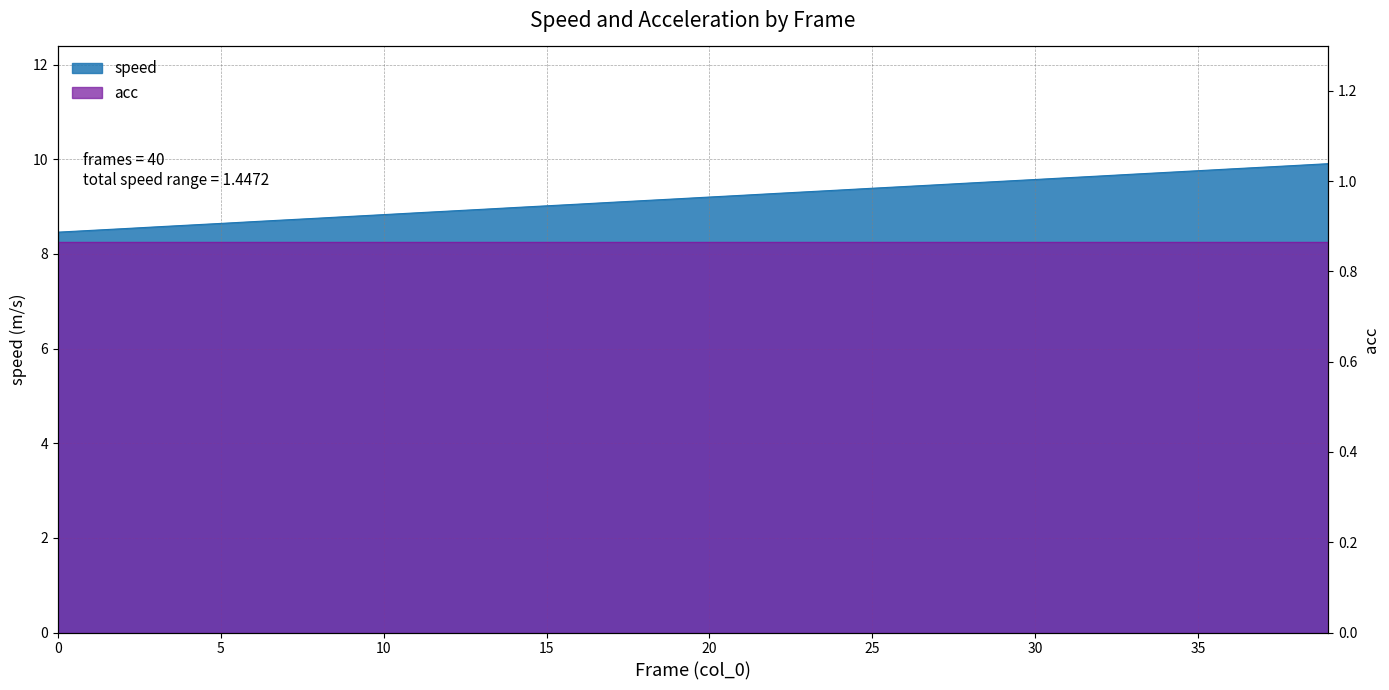

The value at 5 is 13.4. True or false?

False